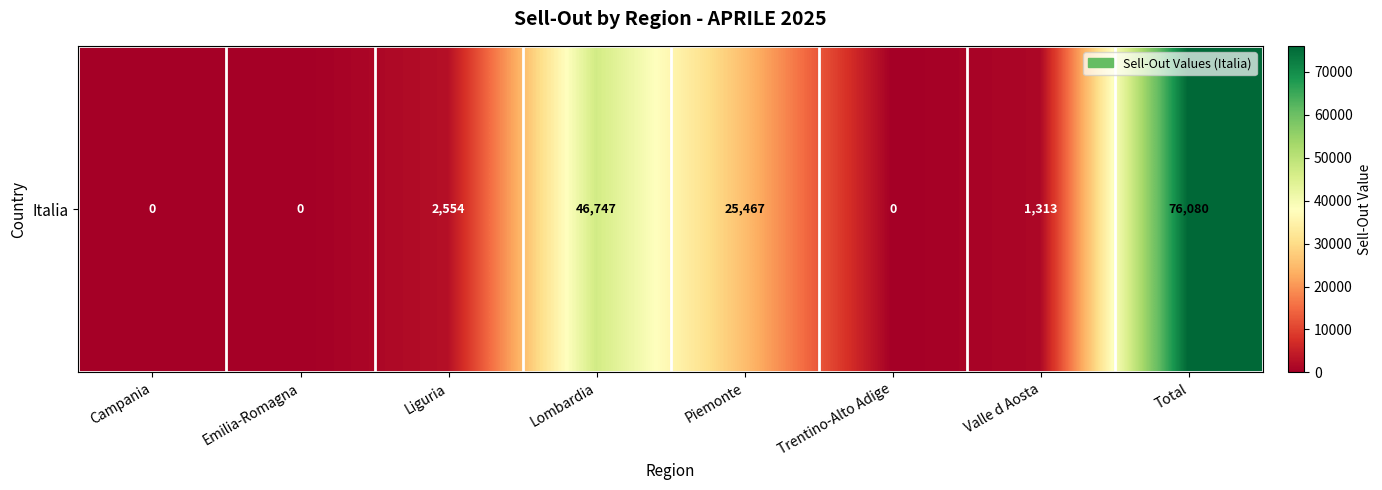

List the labels in order of value, smallest first.

Campania, Emilia-Romagna, Trentino-Alto Adige, Valle d Aosta, Liguria, Piemonte, Lombardia, Total